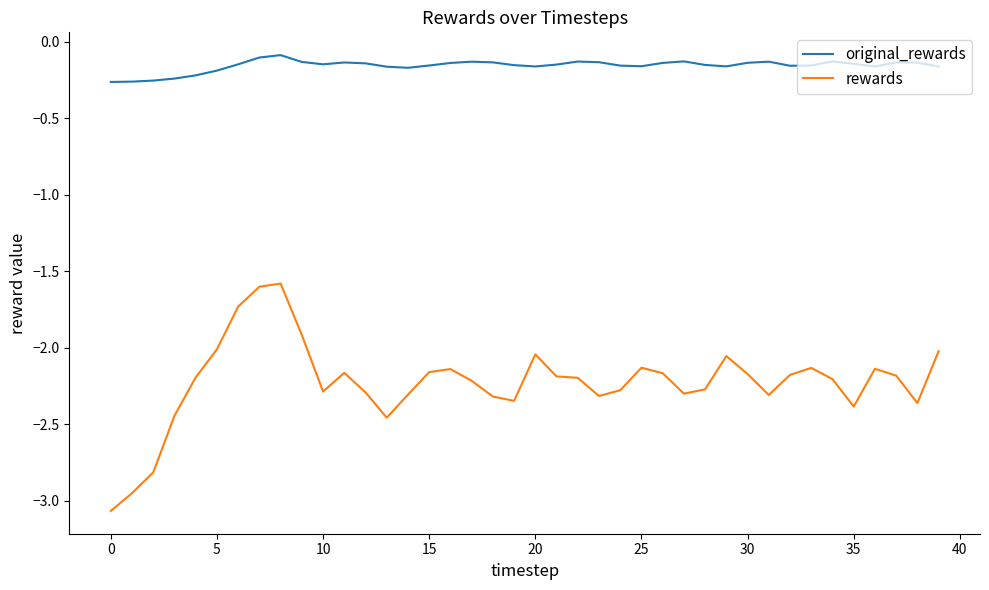

Which series has the largest range (max minus min)?

rewards